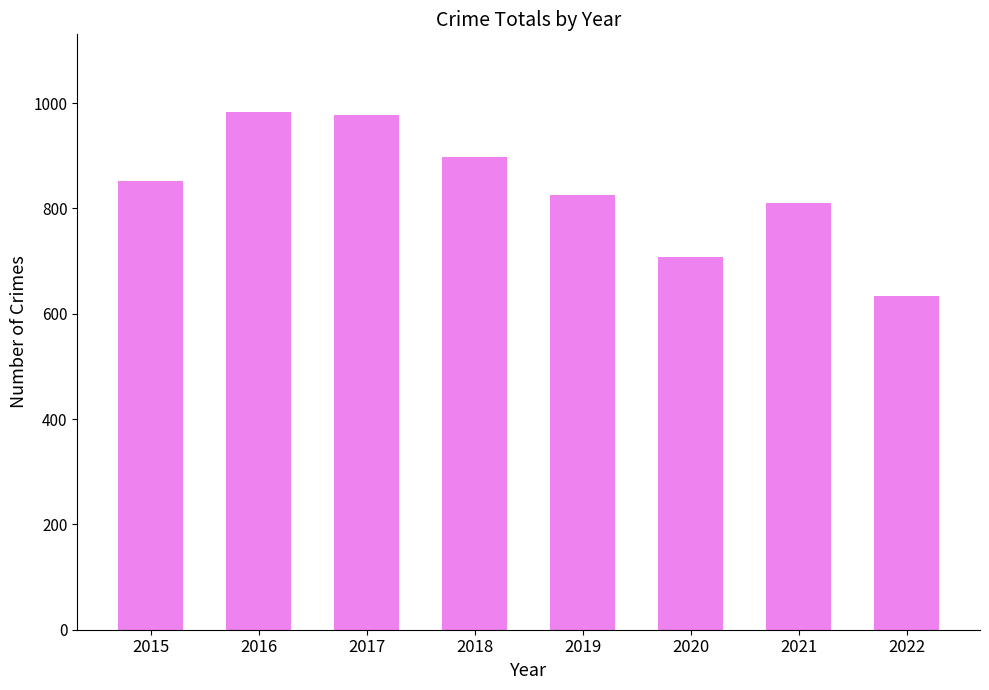

What is the value of the 4th bar from the left?

898